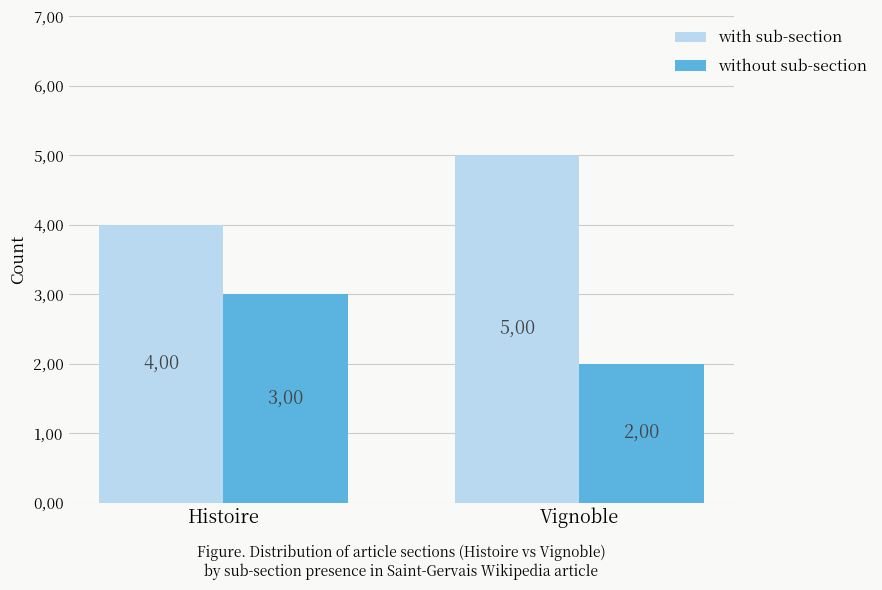

What value does the with sub-section series have at Vignoble?

5